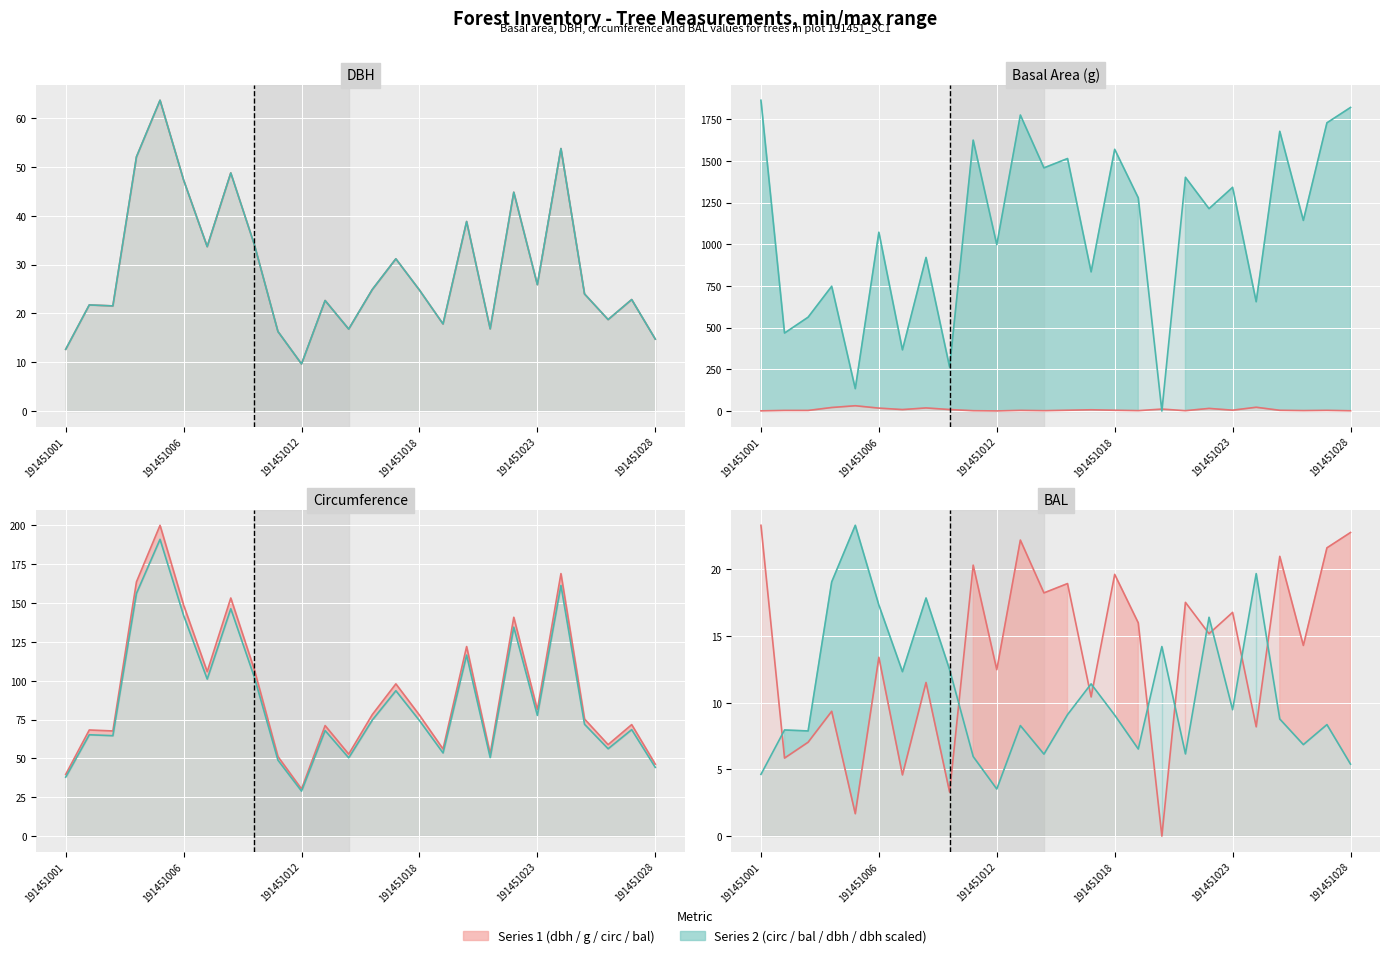

How many data points in bal are less than 1214?

13